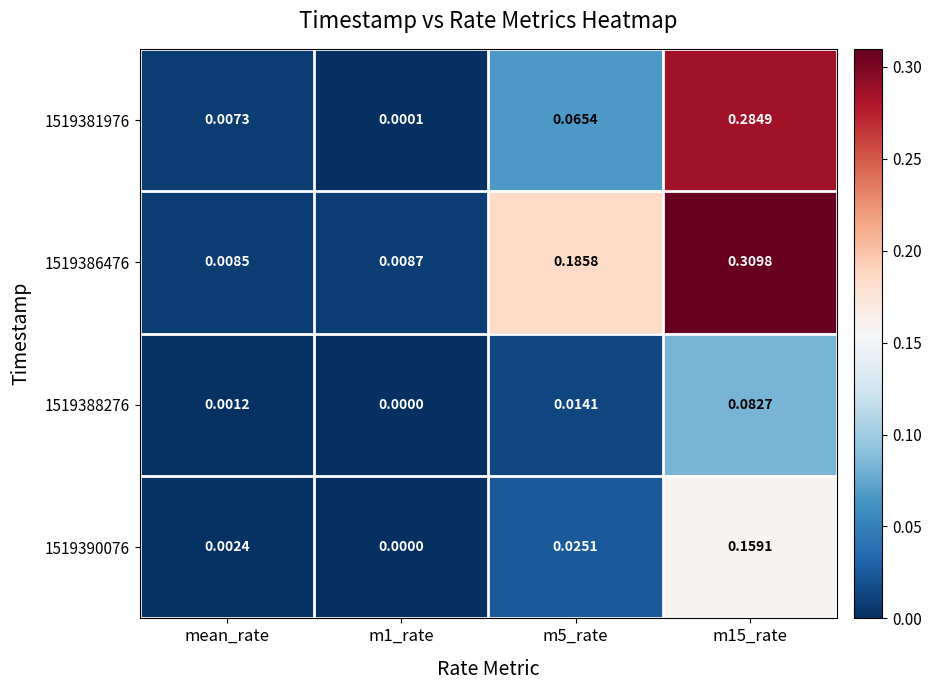

Is the value of 1519386476 at mean_rate greater than the value of 1519390076 at mean_rate?

Yes